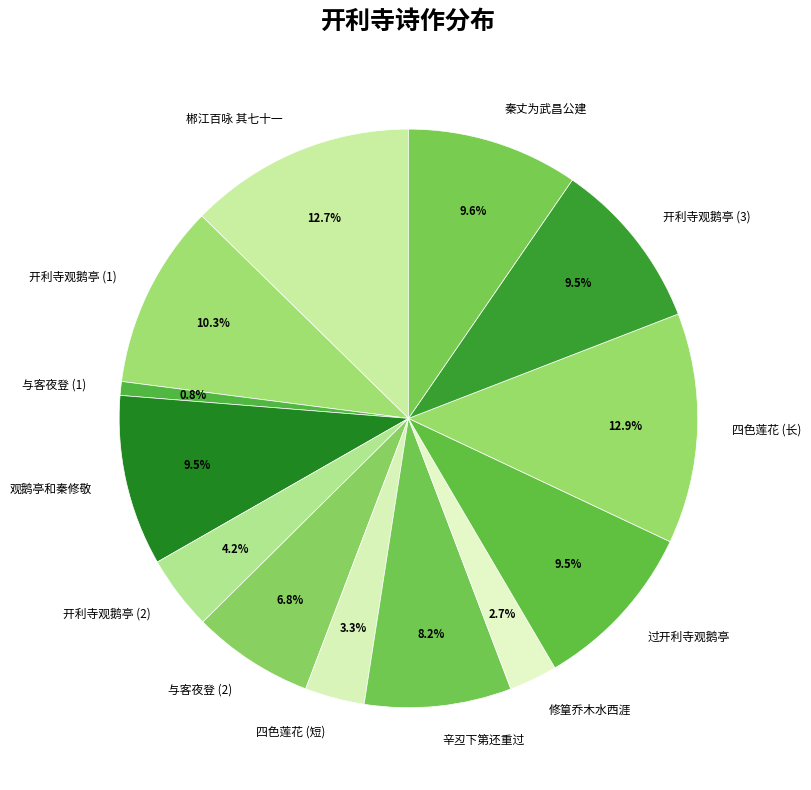

To the nearest percent, what is the difference between the largest and smallest slice percentages?

12%